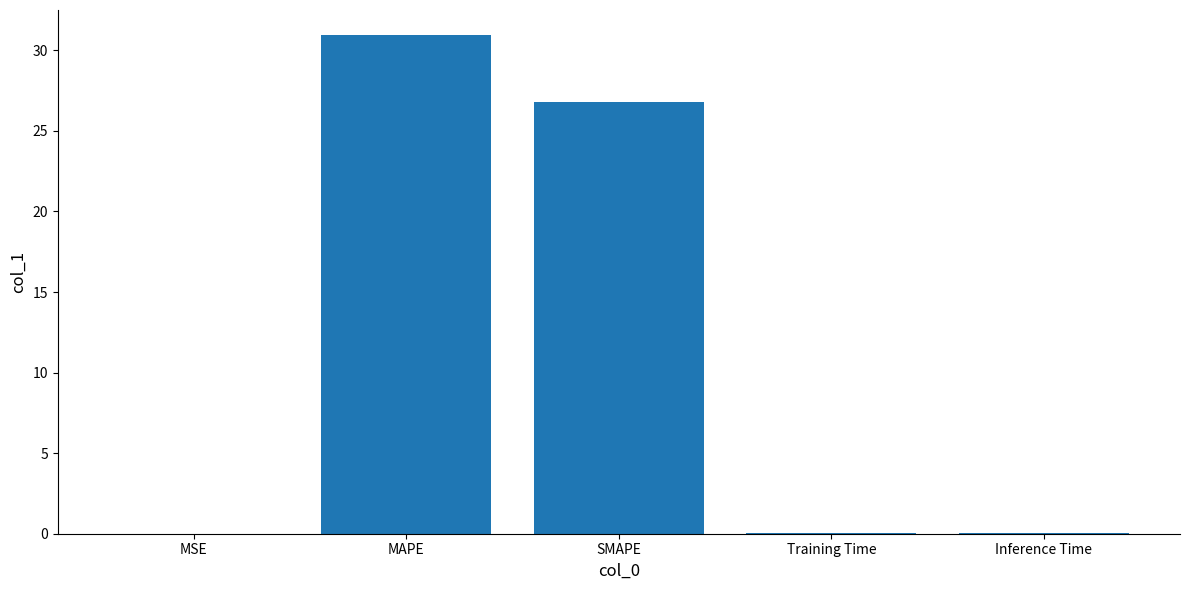

What is the approximate value at SMAPE?

26.8